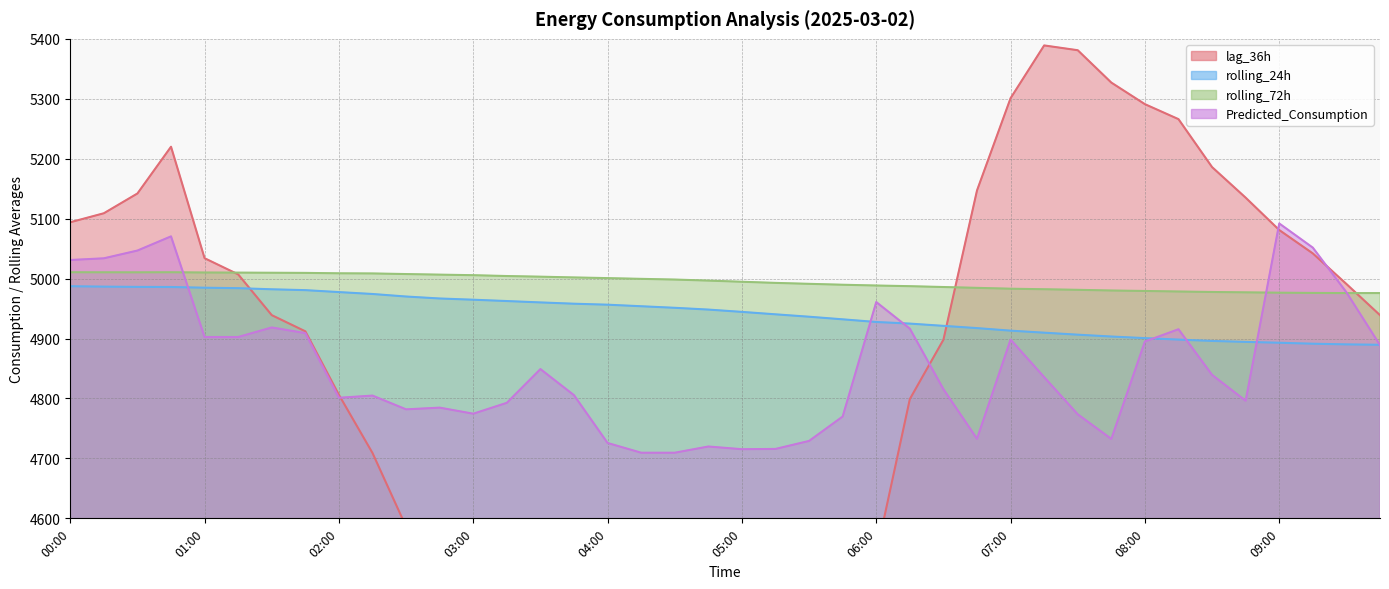

What is the greatest value displayed?

5389.0